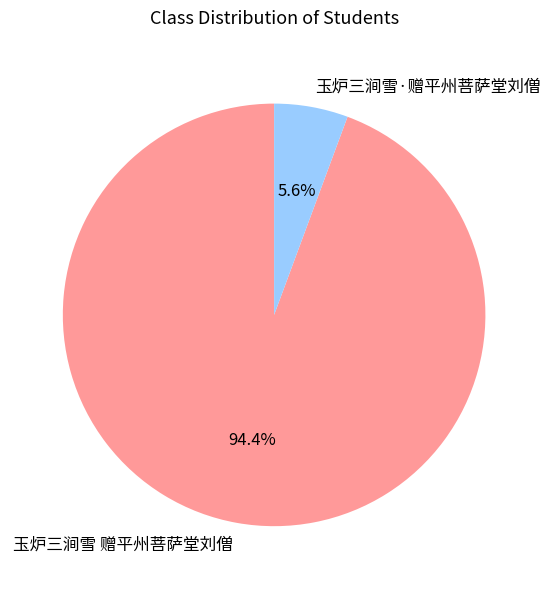

How many slices are in this pie chart?

2